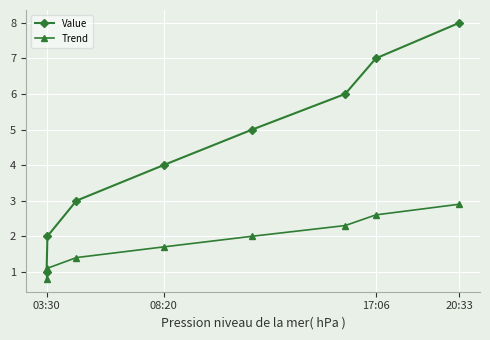

Which series has the largest total across all categories?

Value